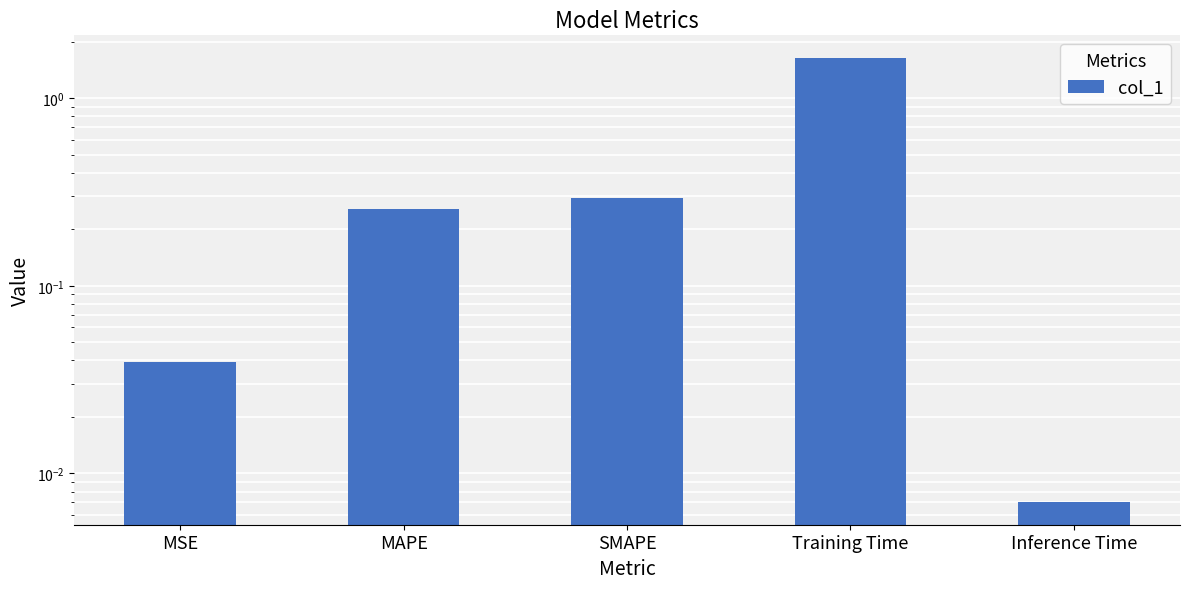

True or false: the data shows 0.0 at MSE.

False